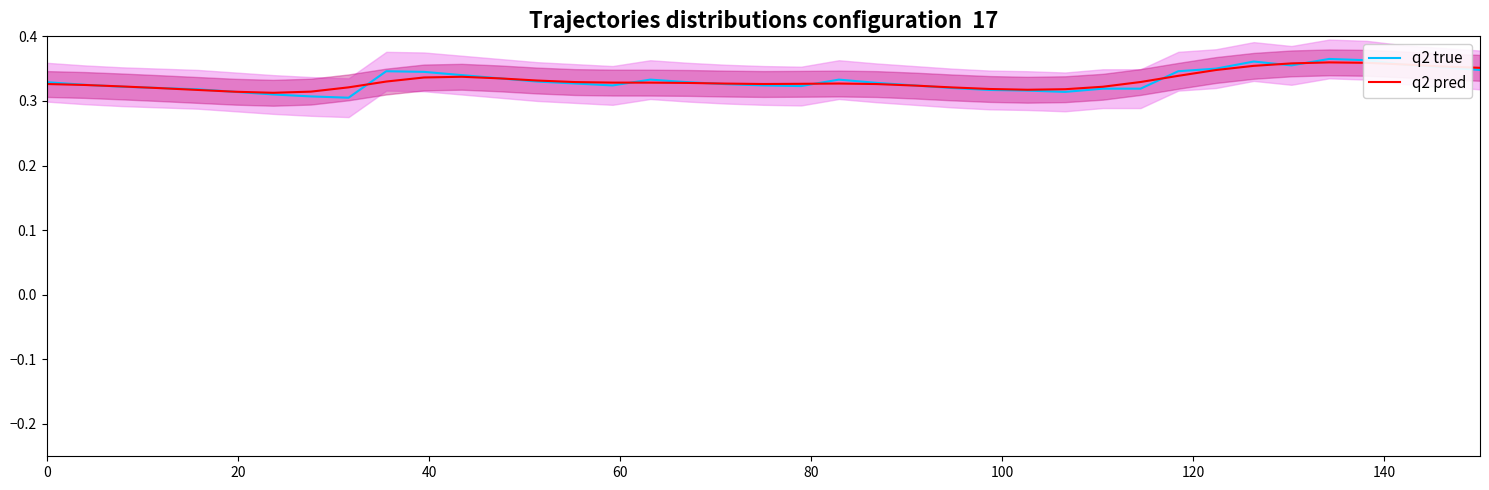

What is the sum of all q2 pred values?

12.9